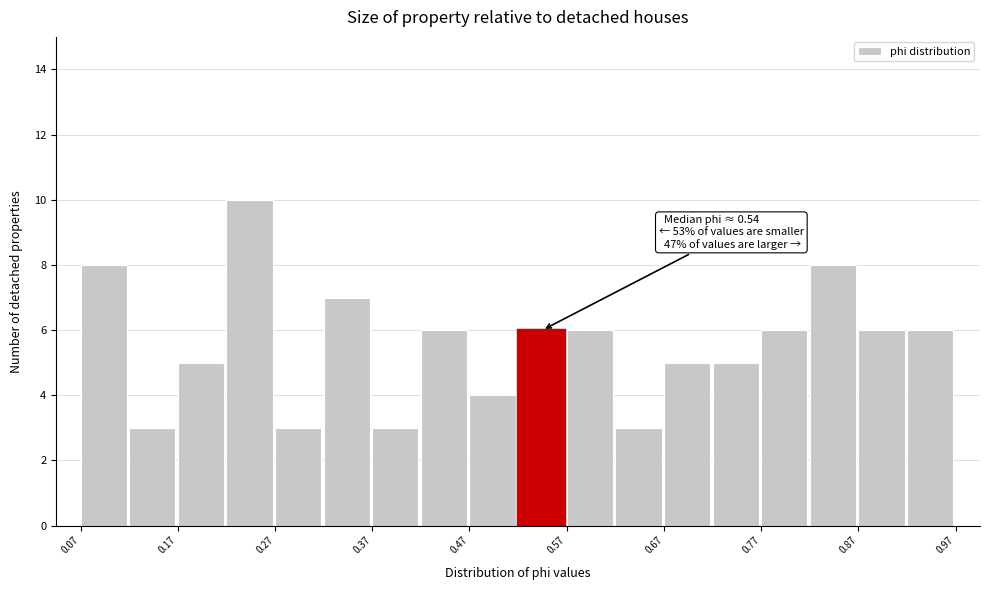

Around what value on the x-axis is the tallest bar? Give the approximate position of its centre, as read against the axis.

0.24